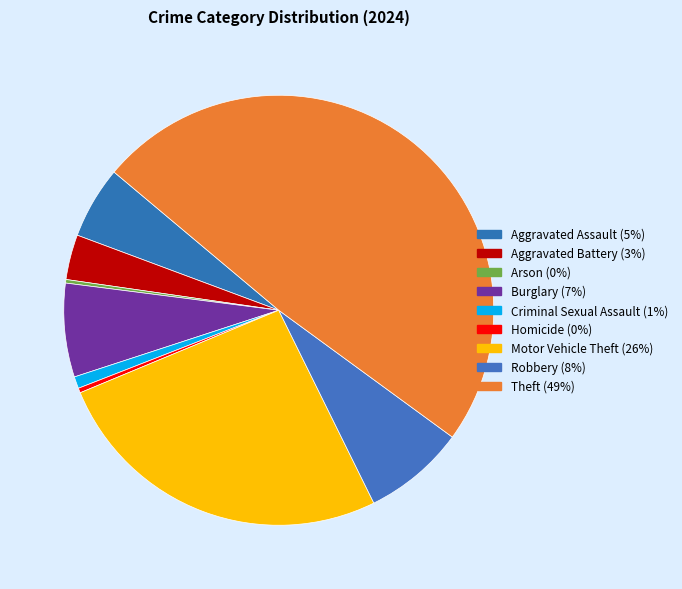

To the nearest percent, what is the difference between the Robbery and Aggravated Battery slice percentages?

4%